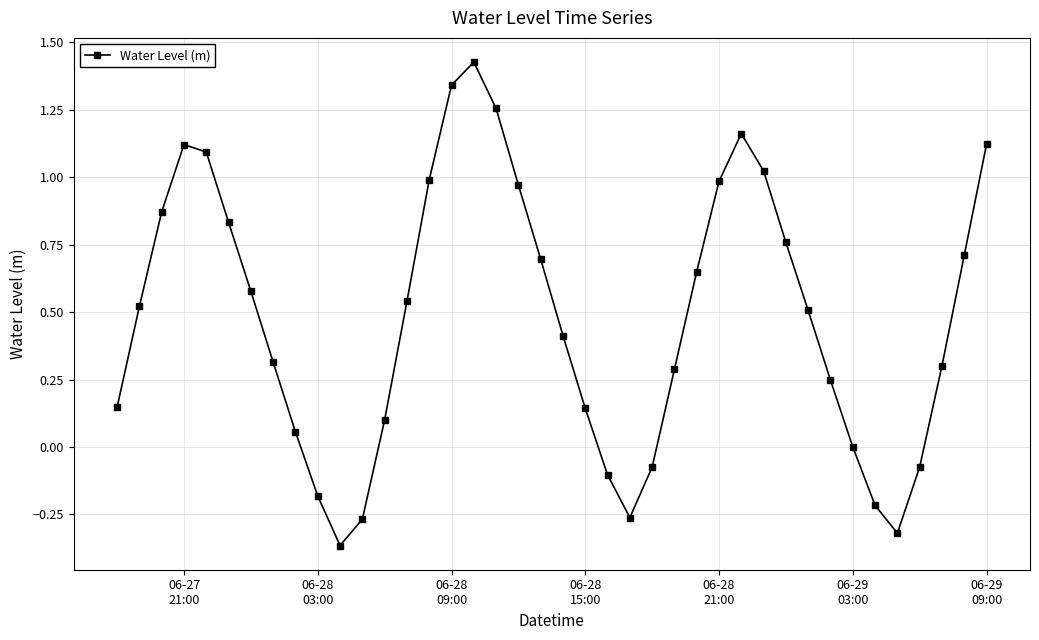

True or false: the data has more than 2 interior local peaks.

True